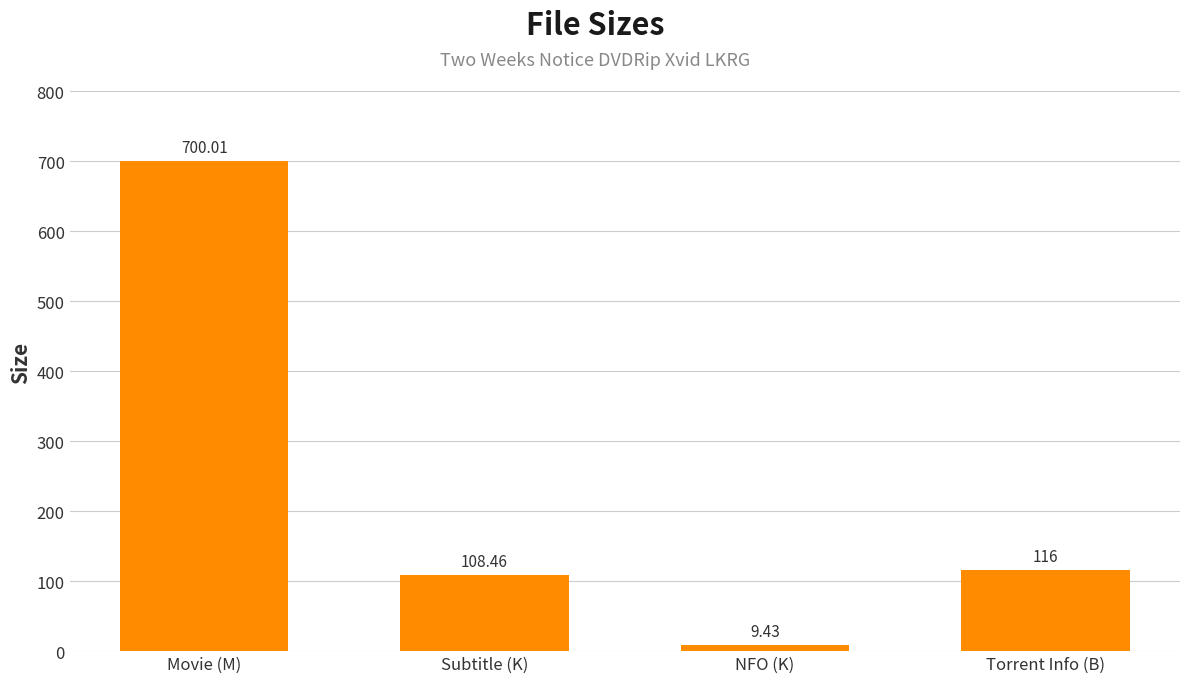

Where is the data nearest to the value 354?

Torrent Info (B)